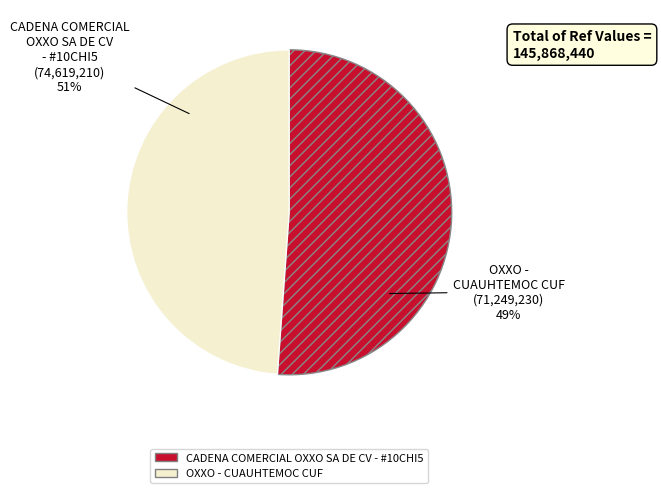

What is the ratio of the value at OXXO - CUAUHTEMOC CUF to the value at CADENA COMERCIAL OXXO SA DE CV - #10CHI5?

1.0